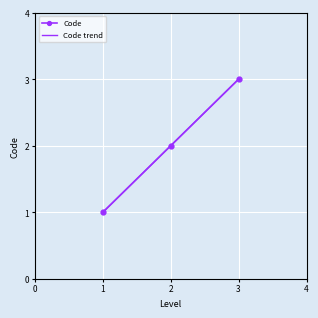

Is this an area chart (filled region under the line)?

No